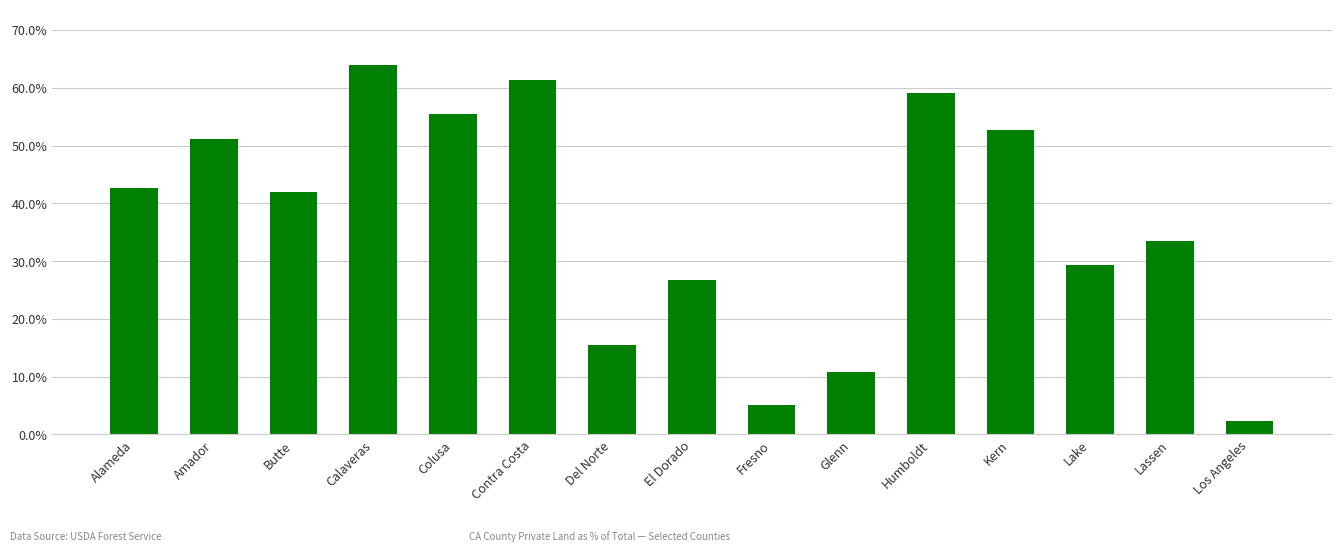

Does the chart contain any negative values?

No